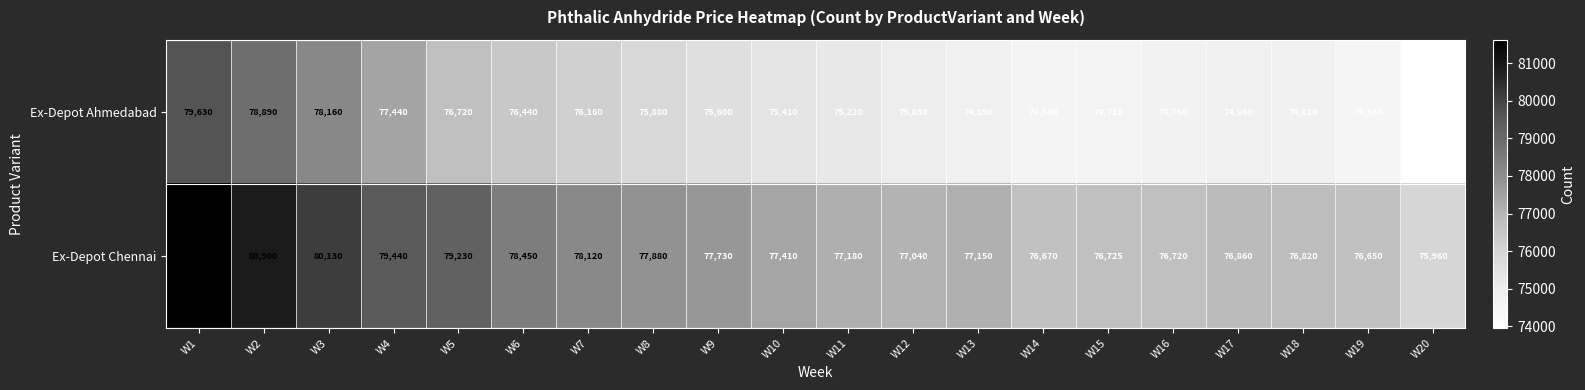

At how many categories does at least one series exceed 80302?

2